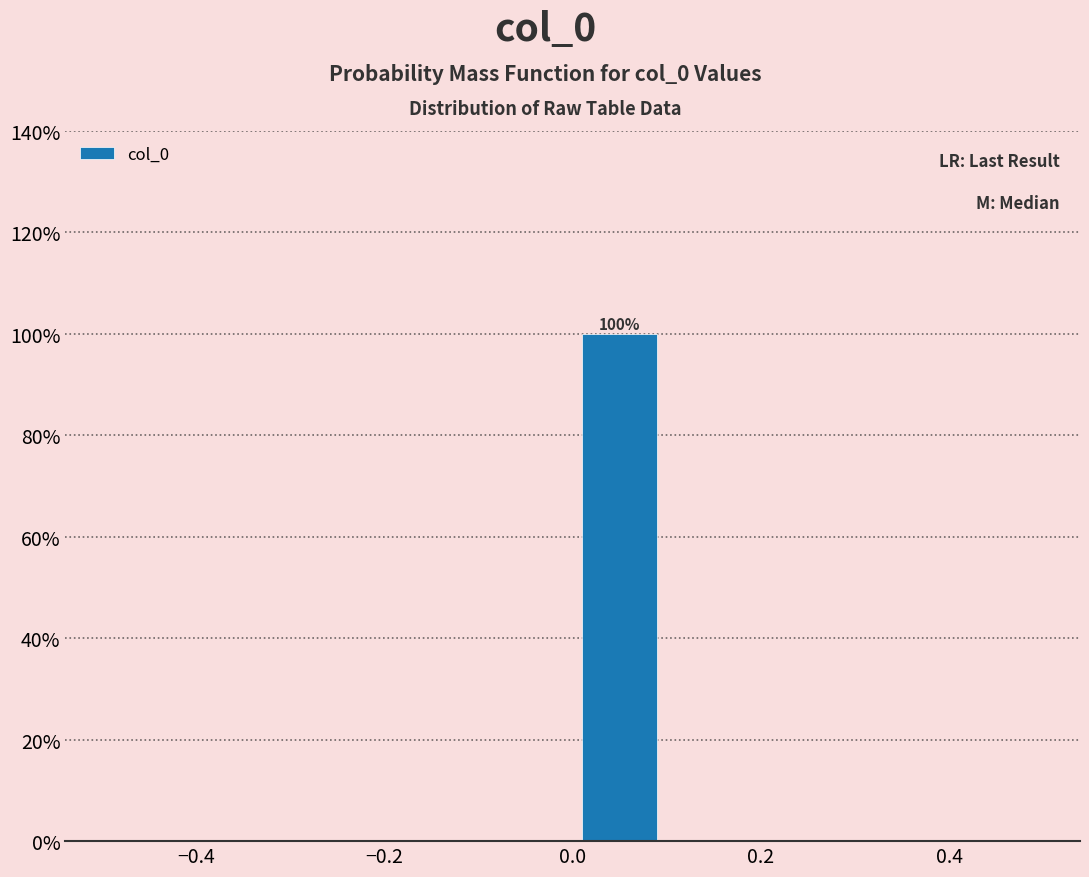

Which range on the x-axis has the tallest bar?

0.0 to 0.1